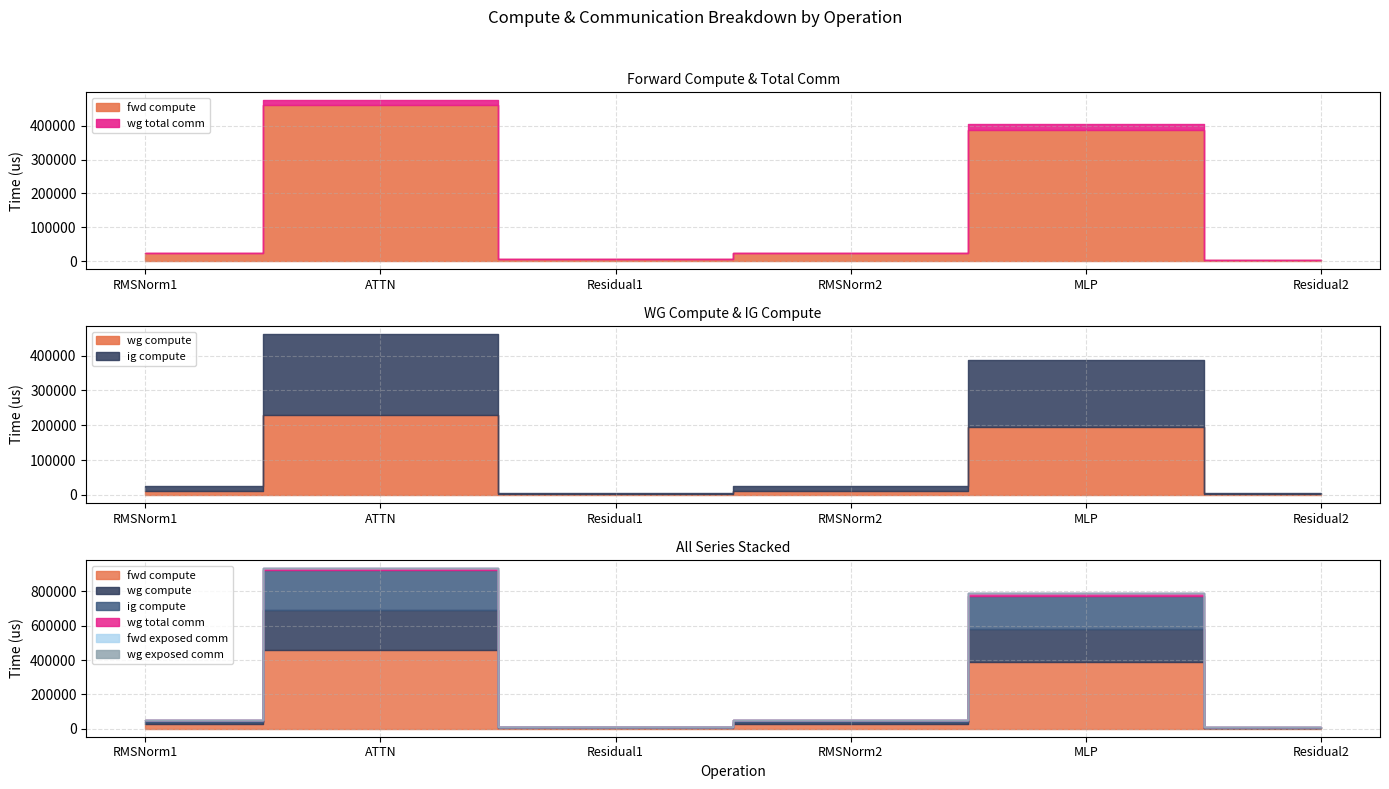

Reading right to left, what are all the values shown in this chart?

fwd compute: 2943.9	387738.1	24661.8	5887.7	461365.4	24661.8
wg compute: 2943.9	193869.1	12330.9	2943.9	230682.7	12330.9
ig compute: 2943.9	193869.1	12330.9	2943.9	230682.7	12330.9
wg total comm: 0.0	17550.6	0.0	0.0	13591.5	0.0
fwd exposed comm: 0.0	0.0	0.0	0.0	0.0	0.0
wg exposed comm: 0.0	0.0	0.0	0.0	0.0	0.0